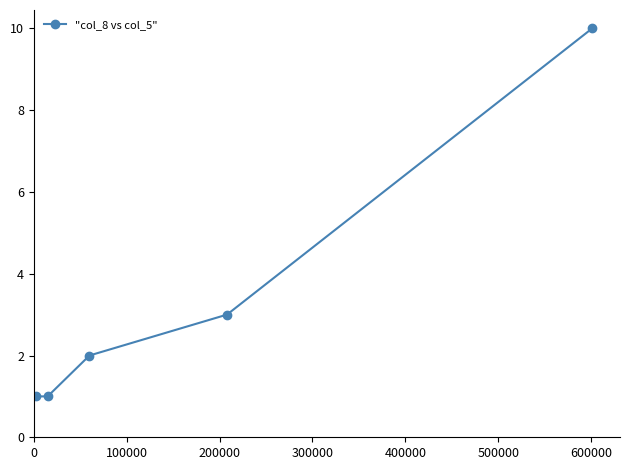

What is the maximum value shown in the chart?

10